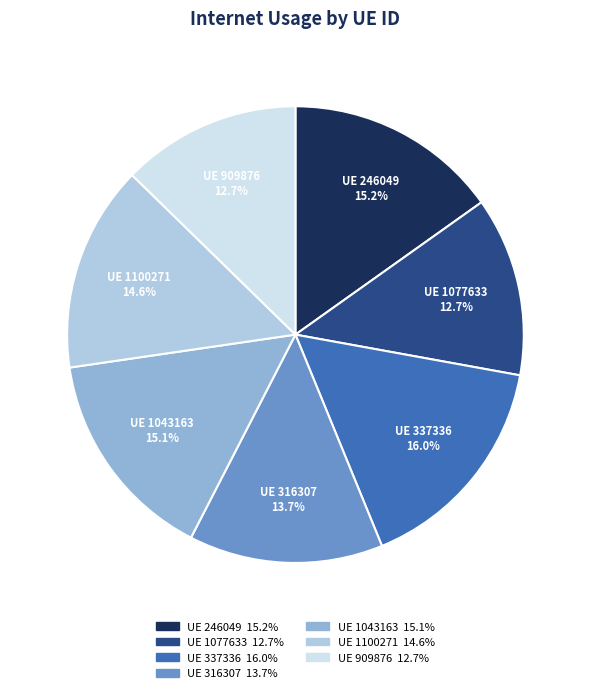

Count the number of slices in the pie.

7